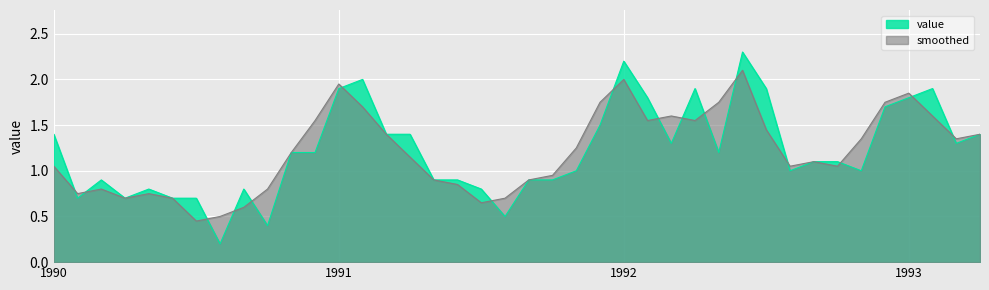

At which label is value closest to 1?

1991-11